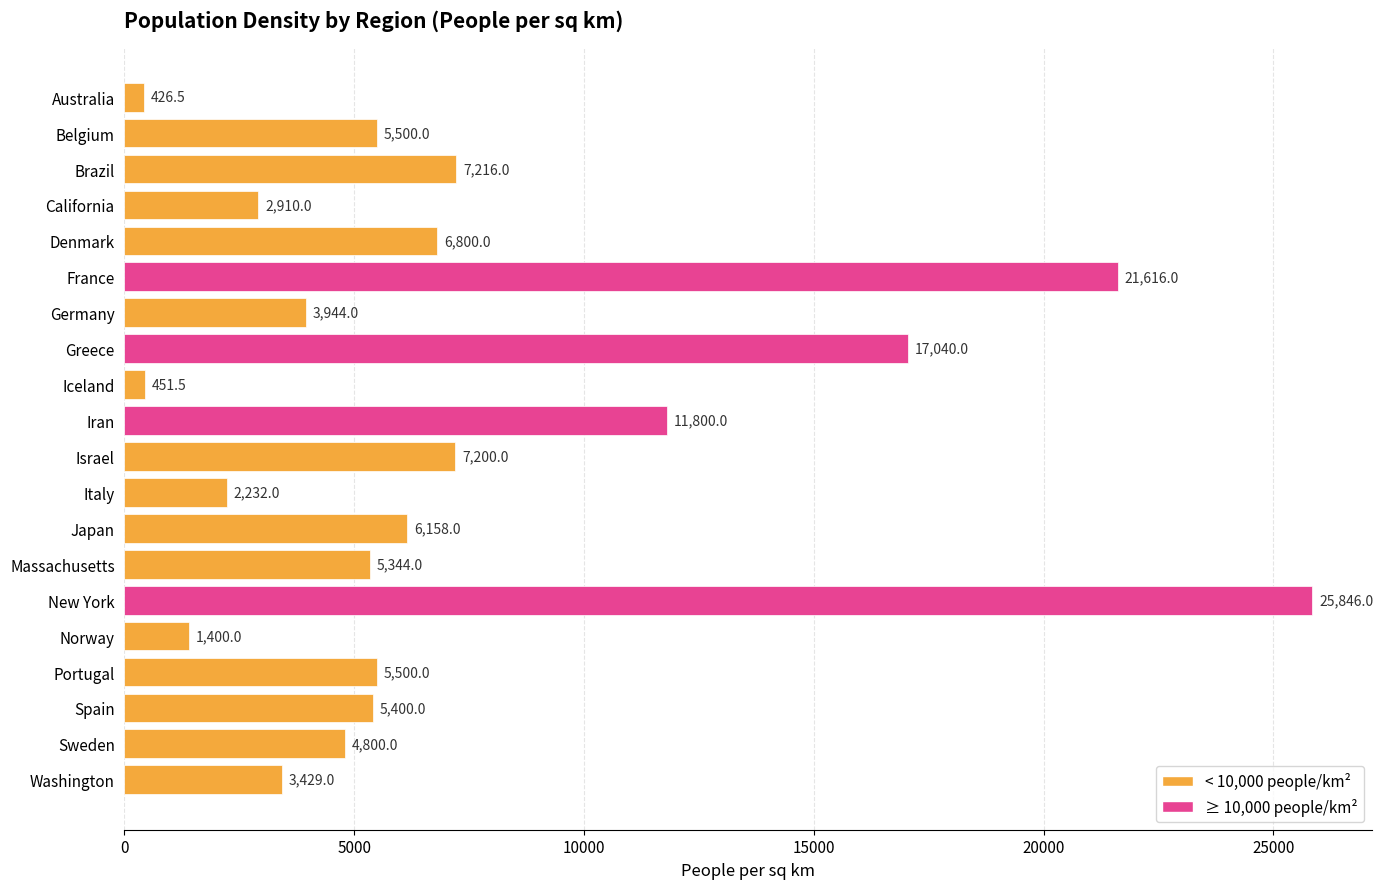

Reading bottom to top, extract all data points from this chart.

Washington=3429.0	Sweden=4800.0	Spain=5400.0	Portugal=5500.0	Norway=1400.0	New York=25846.0	Massachusetts=5344.0	Japan=6158.0	Italy=2232.0	Israel=7200.0	Iran=11800.0	Iceland=451.5	Greece=17040.0	Germany=3944.0	France=21616.0	Denmark=6800.0	California=2910.0	Brazil=7216.0	Belgium=5500.0	Australia=426.5